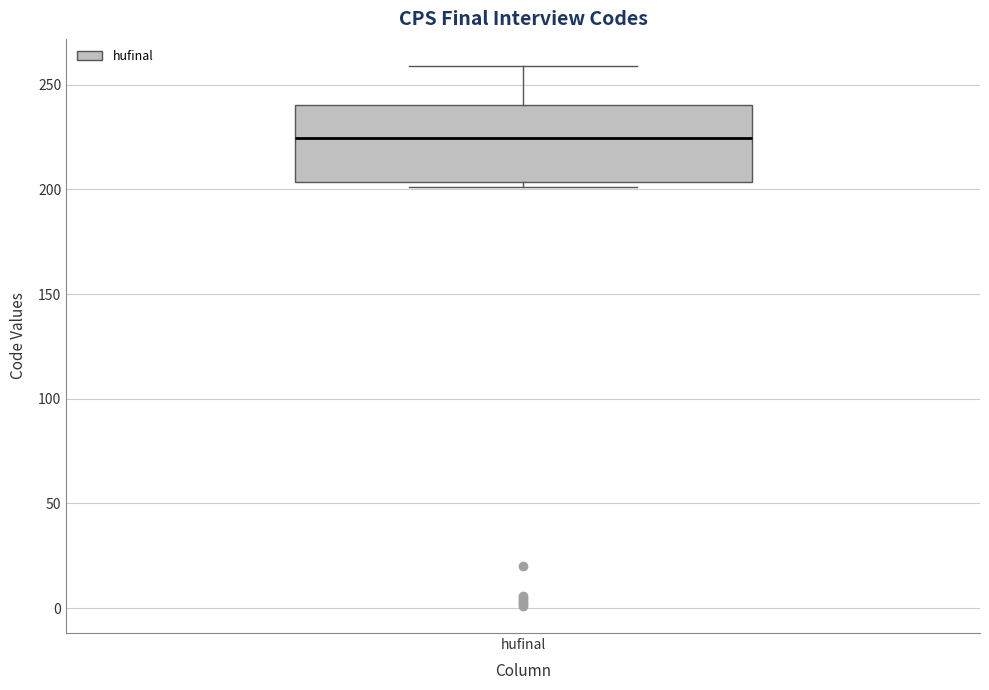

Transcribe this box plot: give where the median line is, the range the box spans, and where the two whiskers end, as read against the y-axis. The values are not printed on the chart, so give them approximately, as read against the axis.

median 225, box 205 to 240, whiskers 200 to 260